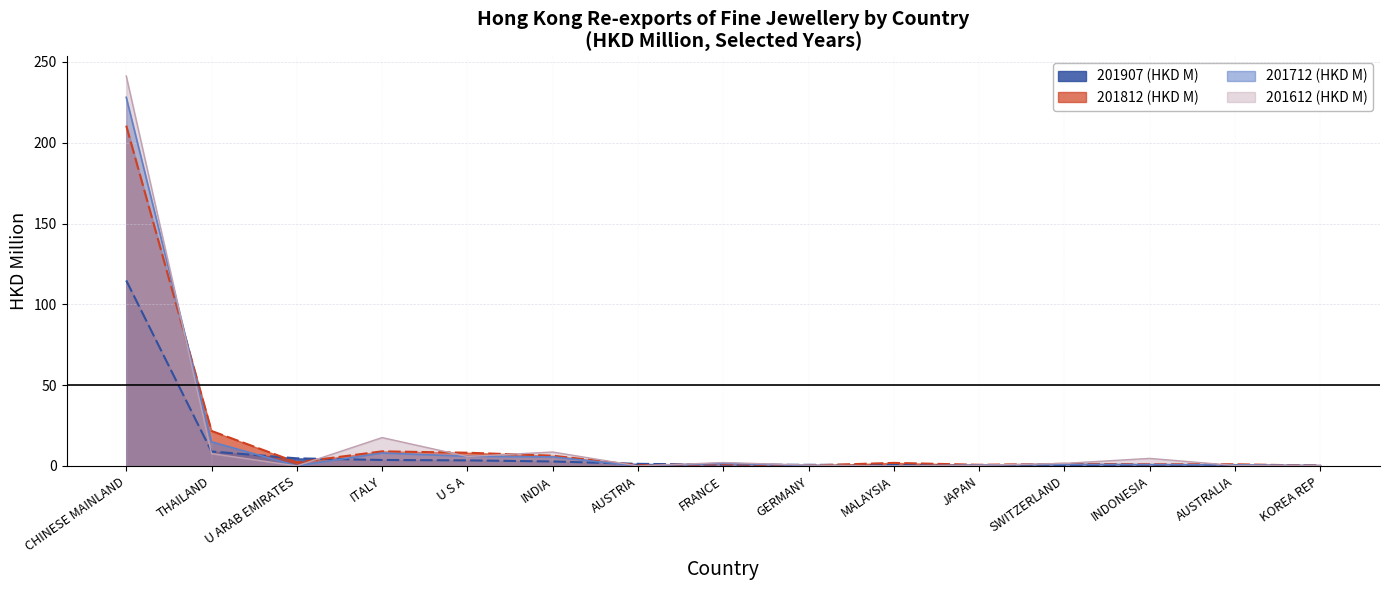

What is the spread (max minus min) of values at SWITZERLAND?

1.1